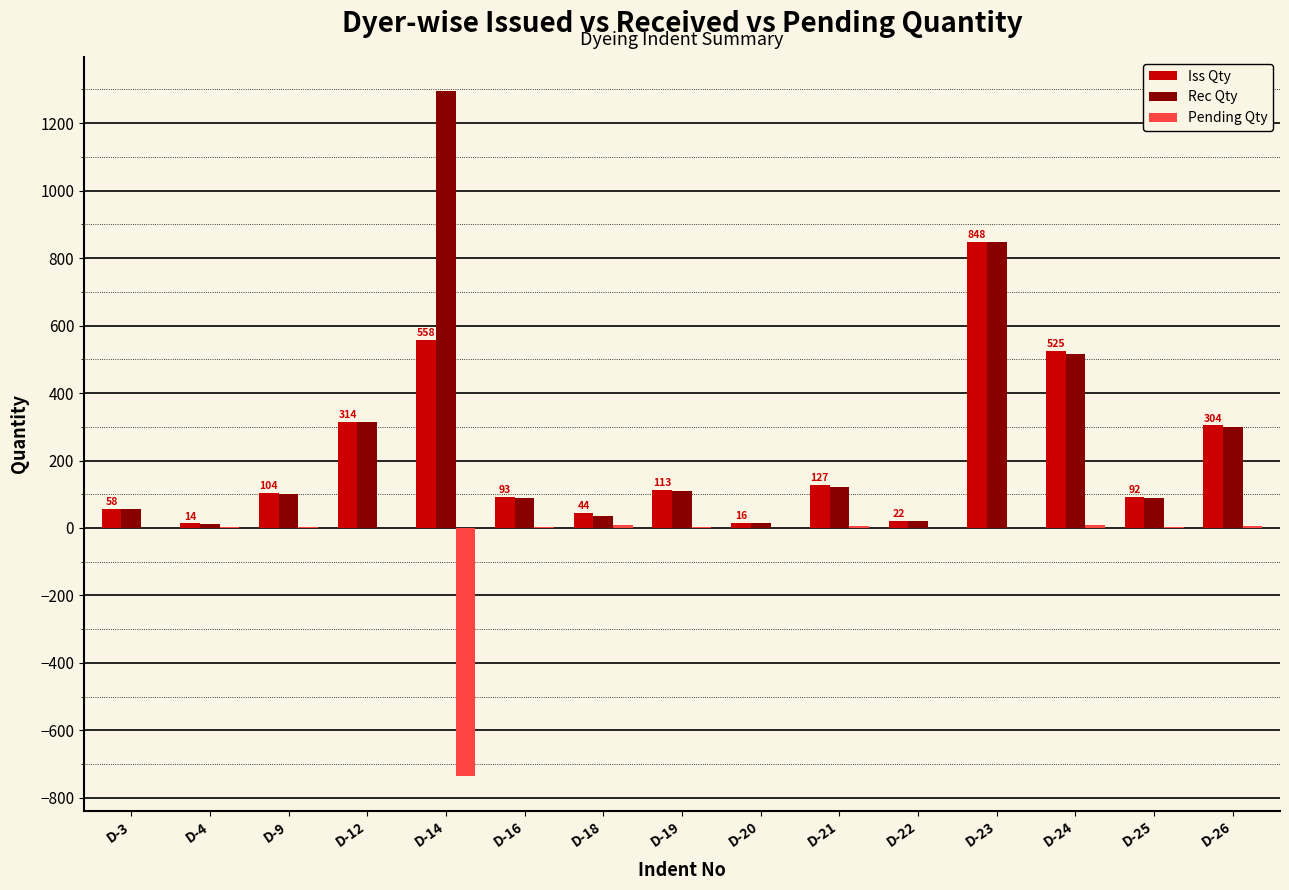

Between D-4 and D-9, which series saw the biggest shift?

Rec Qty